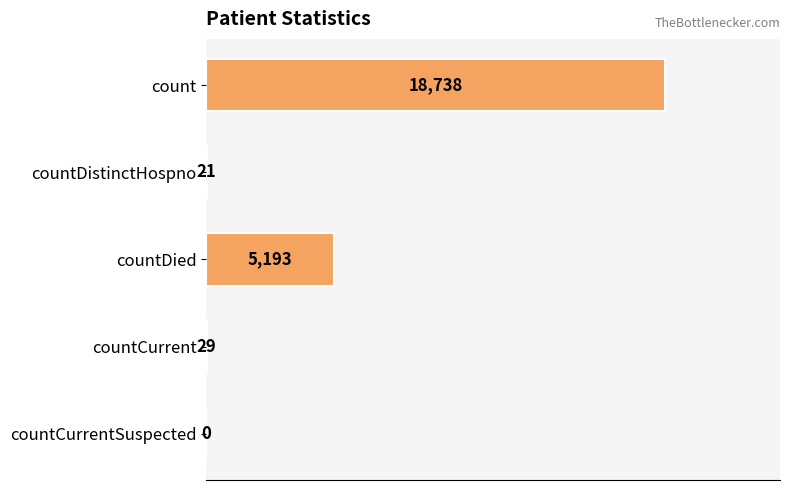

Is it true that the value at count is 18738?

True